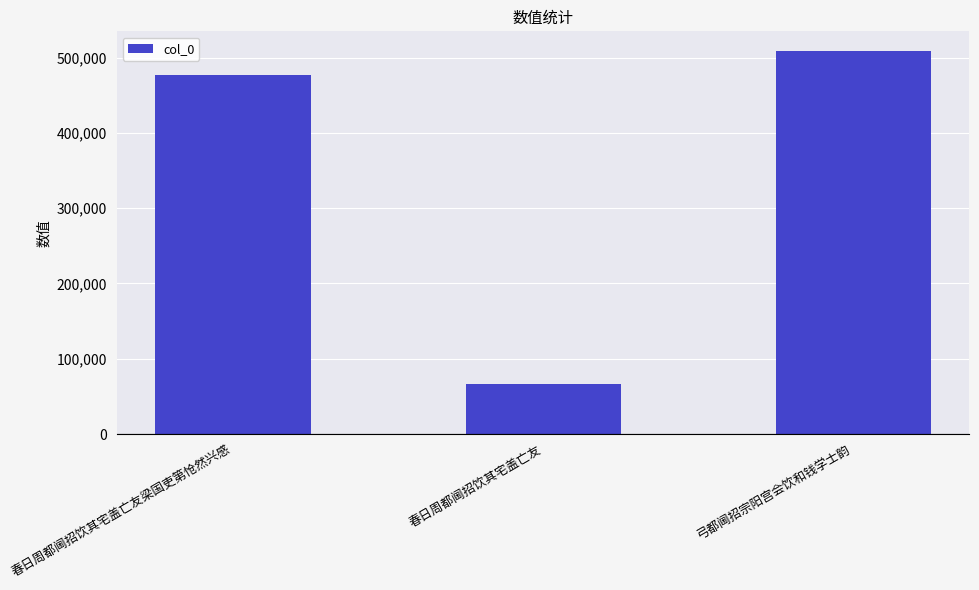

Rank the categories by value from highest to lowest.

弓都阃招宗阳宫会饮和钱学士韵, 春日周都阃招饮其宅盖亡友梁国吏第怆然兴感, 春日周都阃招饮其宅盖亡友